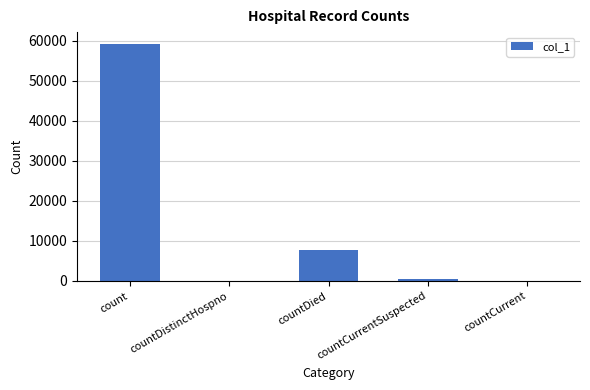

Is it true that the value at countDied is 10886?

False